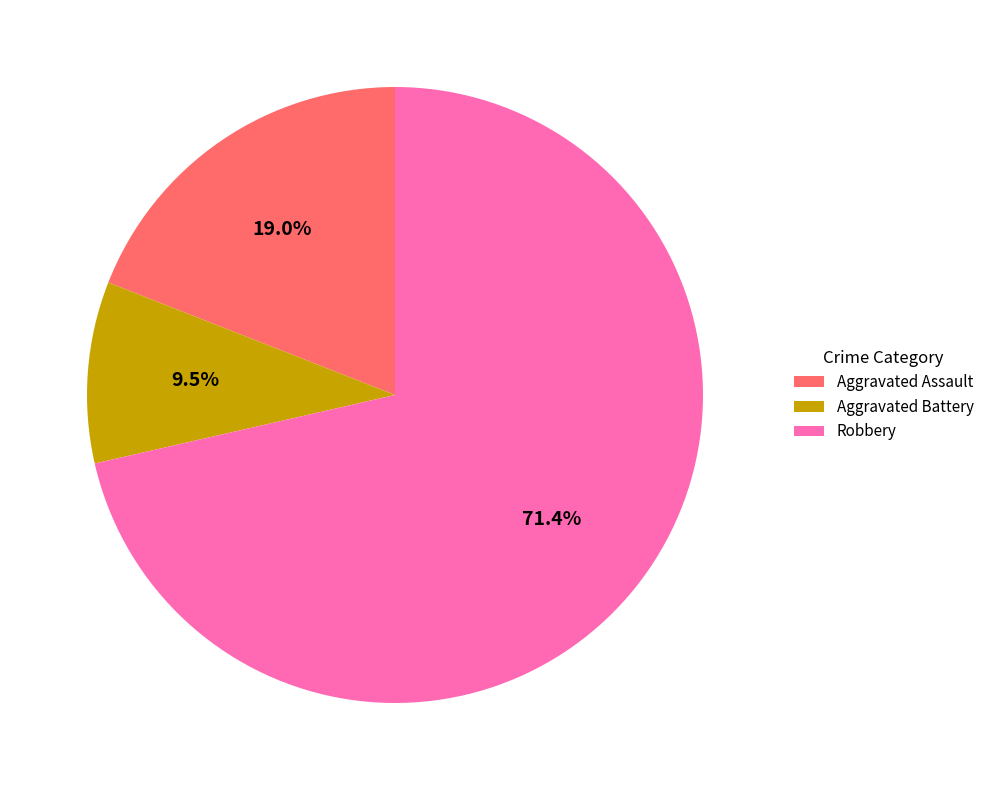

Count the number of slices in the pie.

3